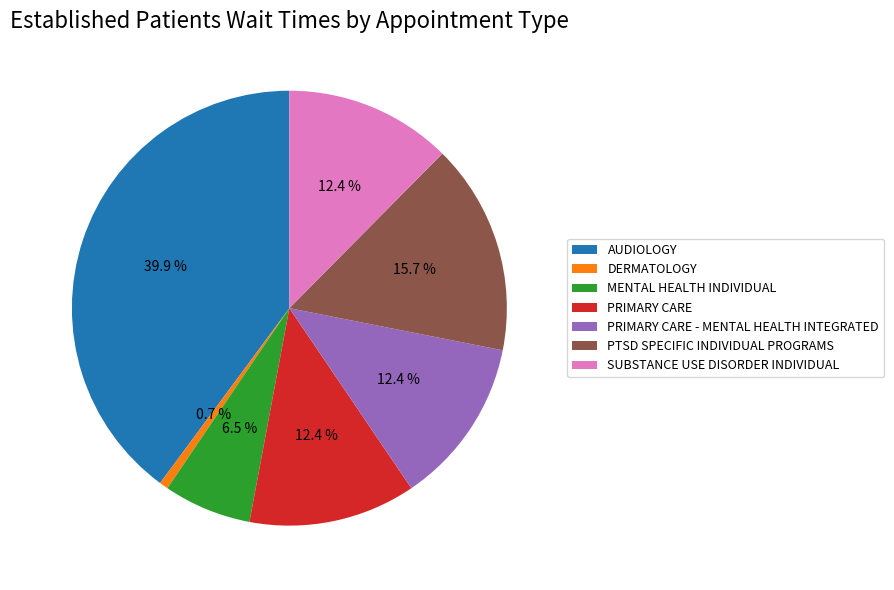

To the nearest percent, what percentage of the pie is SUBSTANCE USE DISORDER INDIVIDUAL?

12%